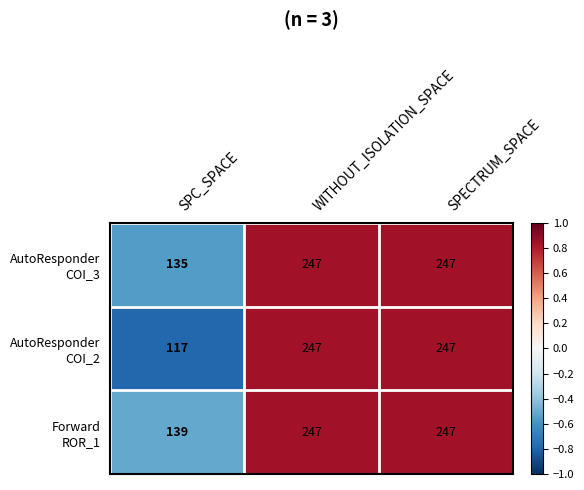

What is the total value across all series at SPC_SPACE?

391